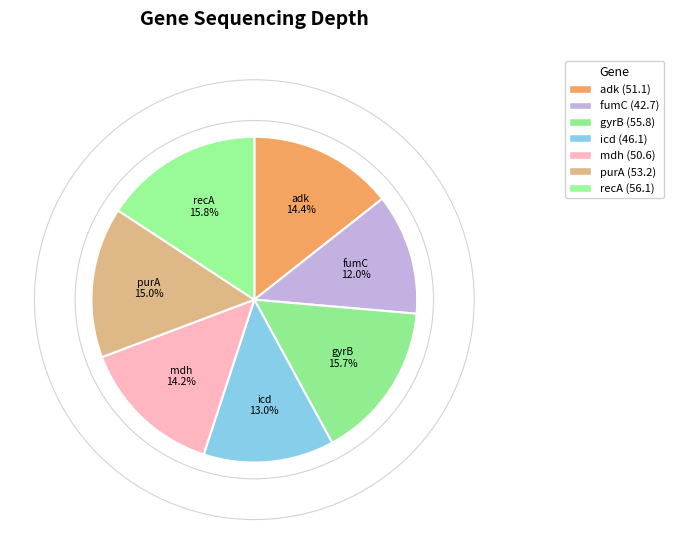

True or false: mdh accounts for 14% of the total.

True